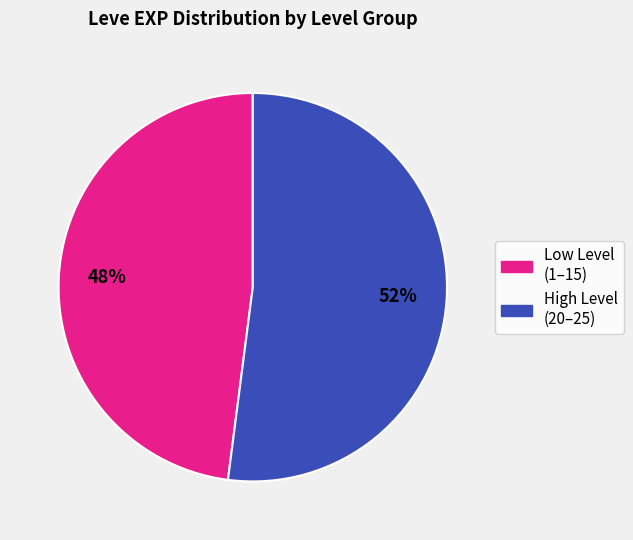

To the nearest percent, what is the difference between the largest and smallest slice percentages?

4%